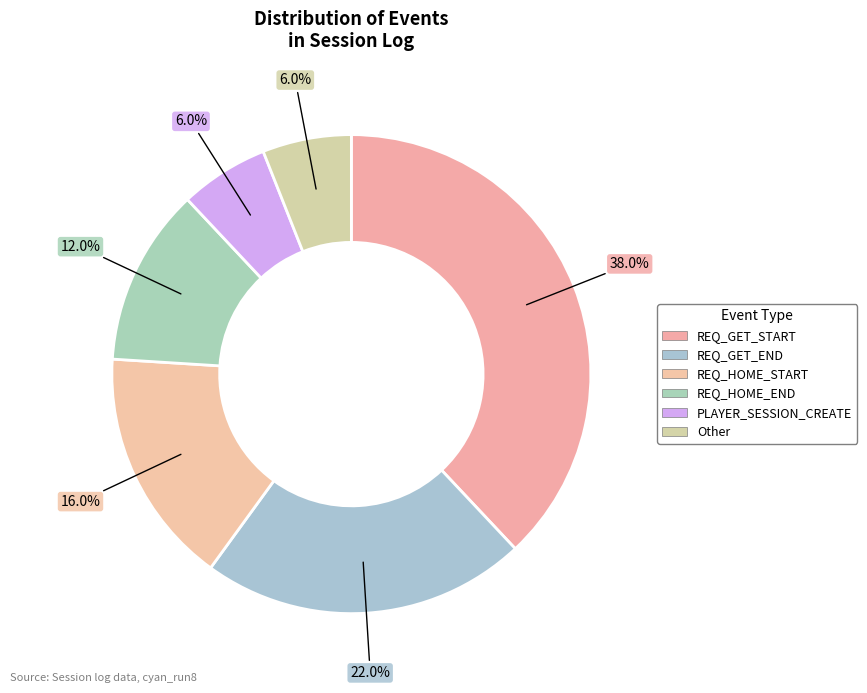

Is it true that REQ_HOME_START is 7% of the pie?

False